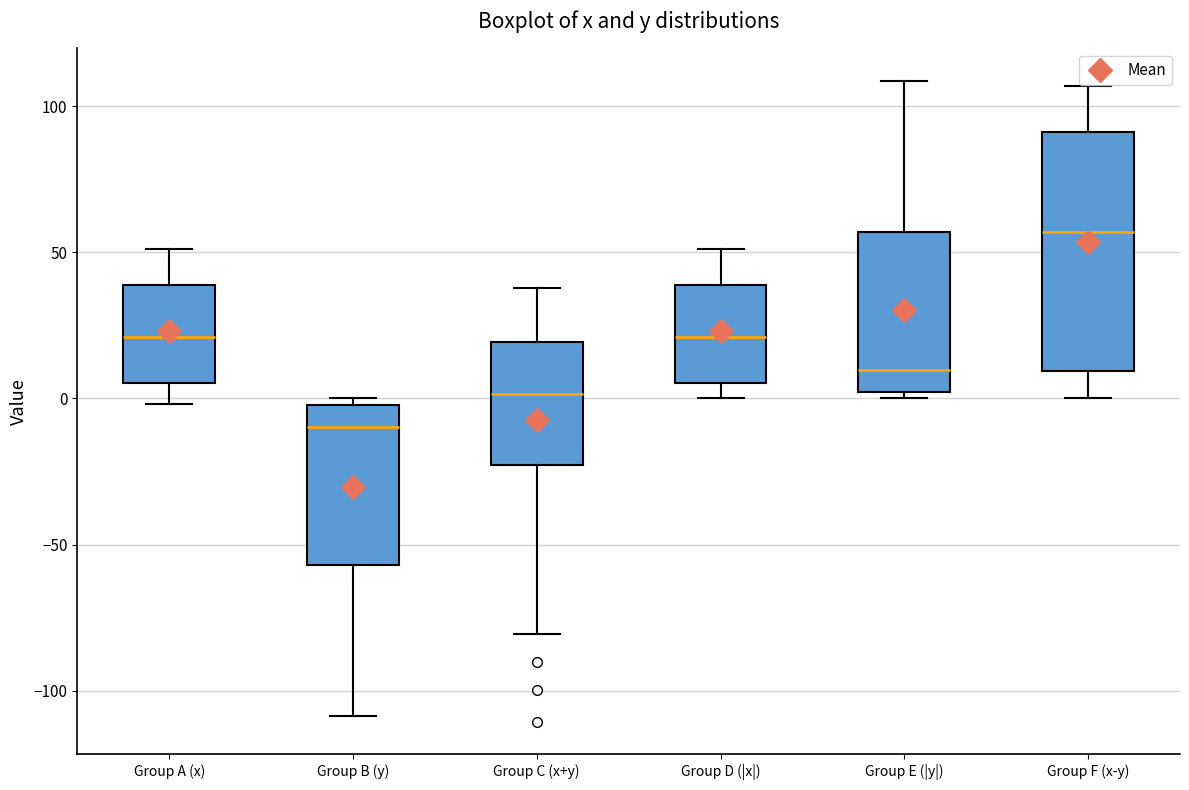

Which box is the tallest, from its lower edge to its upper edge?

Group F (x-y)